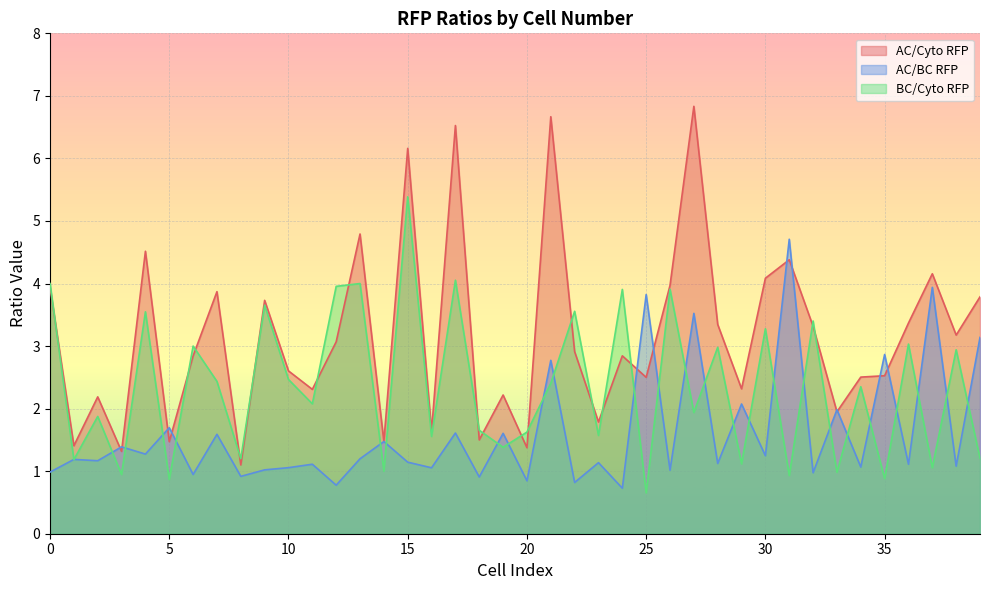

What is the difference between the highest and lowest values at 38?

2.1